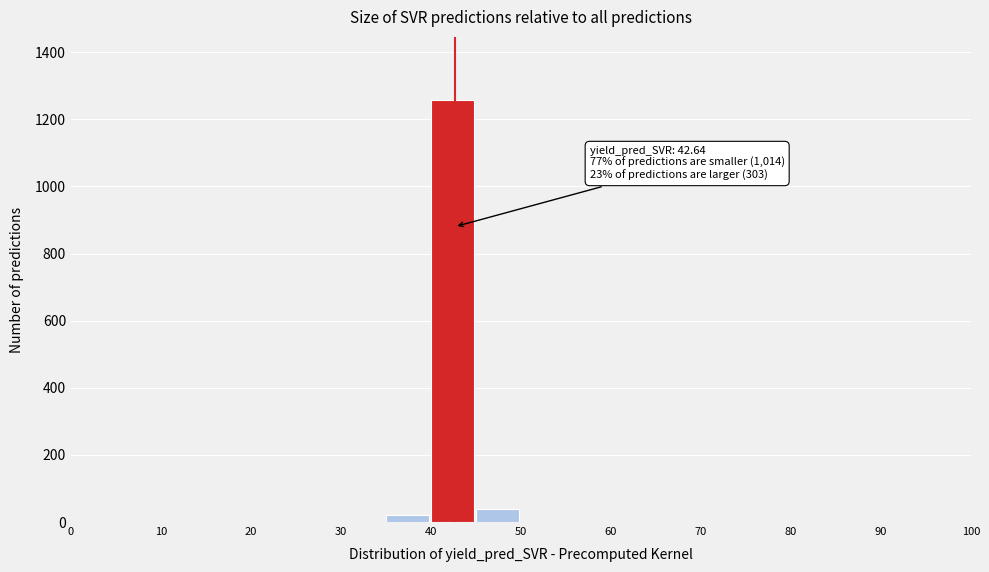

Over which range of the x-axis is the bar tallest?

40 to 45